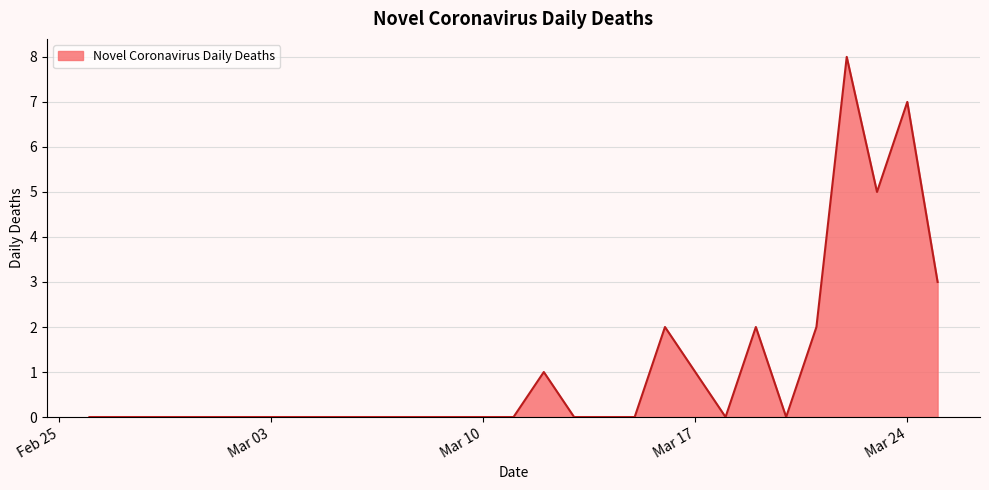

How many lines are shown in the chart?

1